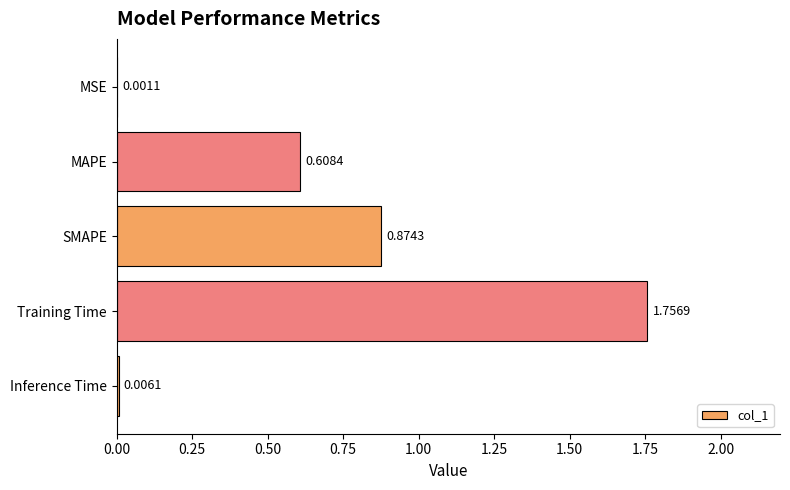

What is the sum of all values?

3.2